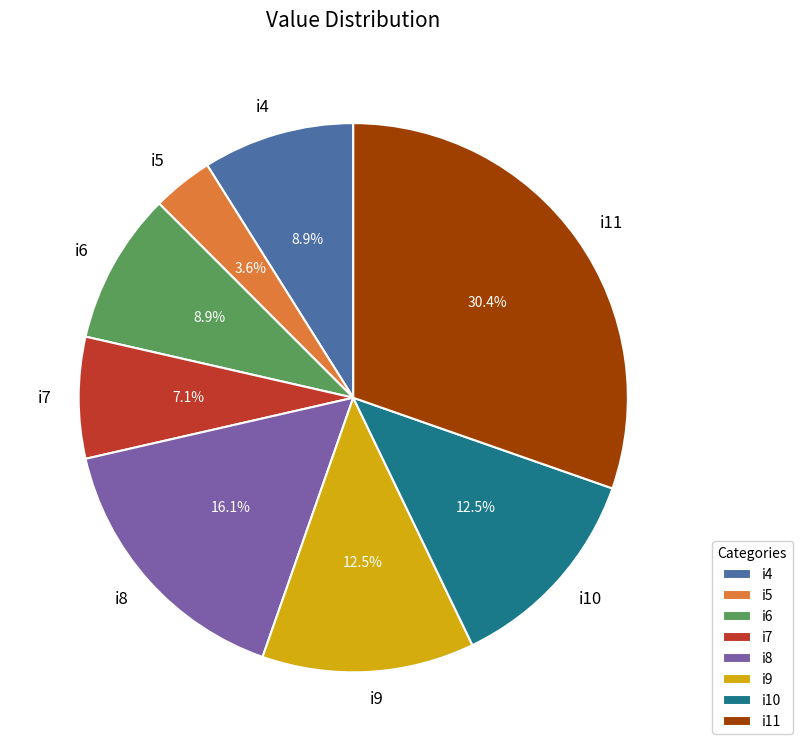

What is the total percentage of i5 and i10?

16.1%